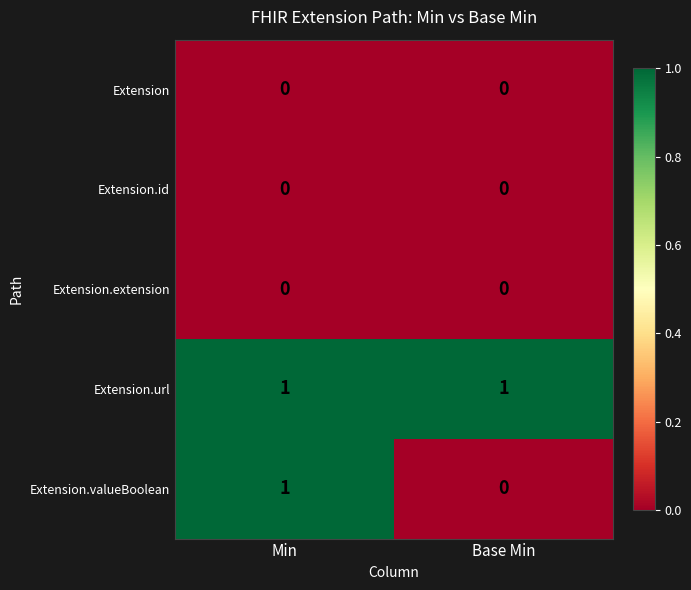

Which series changed the most between Min and Base Min?

Extension.valueBoolean